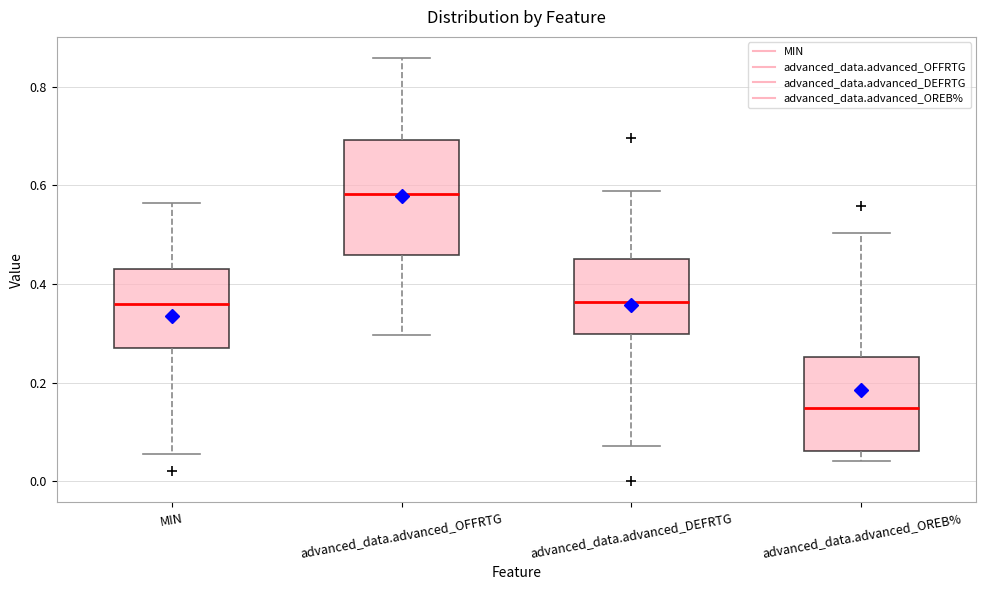

Where is the lower edge of the box for advanced_data.advanced_OREB% on the y-axis? The values are not printed on the chart, so give them approximately, as read against the axis.

0.06